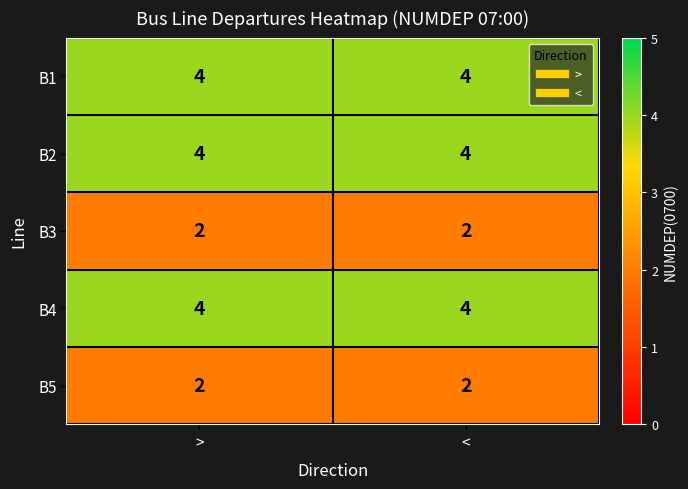

What is the sum of all B3 values?

4